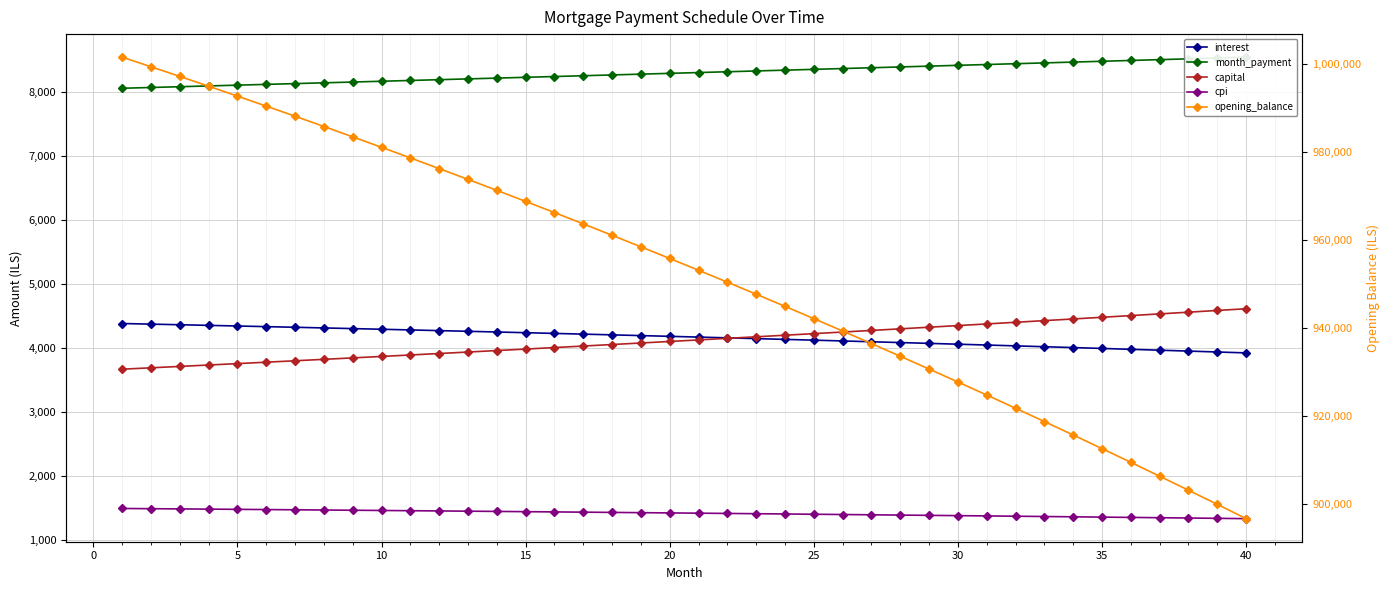

Reading left to right, transcribe all the data shown in this chart.

interest: 4381.6	4372.1	4362.4	4352.7	4342.9	4332.9	4322.9	4312.7	4302.4	4292.0	4281.5	4270.9	4260.2	4249.3	4238.3	4227.2	4216.0	4204.7	4193.2	4181.6	4169.9	4158.1	4146.2	4134.1	4121.9	4109.6	4097.1	4084.6	4071.8	4059.0	4046.0	4032.9	4019.7	4006.3	3992.8	3979.2	3965.4	3951.5	3937.5	3923.3
month_payment: 8050.8	8062.9	8075.0	8087.1	8099.2	8111.4	8123.6	8135.8	8148.0	8160.2	8172.4	8184.7	8197.0	8209.2	8221.6	8233.9	8246.2	8258.6	8271.0	8283.4	8295.8	8308.3	8320.7	8333.2	8345.7	8358.2	8370.8	8383.3	8395.9	8408.5	8421.1	8433.7	8446.4	8459.1	8471.8	8484.5	8497.2	8509.9	8522.7	8535.5
capital: 3669.3	3690.9	3712.6	3734.4	3756.4	3778.5	3800.7	3823.0	3845.5	3868.1	3890.9	3913.8	3936.8	3959.9	3983.2	4006.7	4030.2	4053.9	4077.8	4101.8	4125.9	4150.2	4174.6	4199.1	4223.8	4248.7	4273.6	4298.8	4324.1	4349.5	4375.1	4400.8	4426.7	4452.7	4478.9	4505.3	4531.8	4558.4	4585.2	4612.2
cpi: 1496.7	1493.5	1490.1	1486.8	1483.4	1479.9	1476.4	1472.9	1469.4	1465.8	1462.1	1458.4	1454.7	1451.0	1447.2	1443.3	1439.4	1435.5	1431.6	1427.6	1423.5	1419.4	1415.3	1411.1	1406.9	1402.6	1398.3	1394.0	1389.6	1385.1	1380.7	1376.1	1371.5	1366.9	1362.3	1357.5	1352.8	1348.0	1343.1	1338.2
opening_balance: 1001500.0	999327.5	997130.1	994907.6	992660.0	990387.0	988088.5	985764.2	983414.1	981037.9	978635.5	976206.8	973751.4	971269.4	968760.4	966224.3	963661.0	961070.2	958451.8	955805.6	953131.4	950429.0	947698.3	944939.0	942151.0	939334.1	936488.1	933612.7	930707.9	927773.4	924809.1	921814.7	918790.0	915734.8	912649.0	909532.4	906384.7	903205.7	899995.2	896753.1